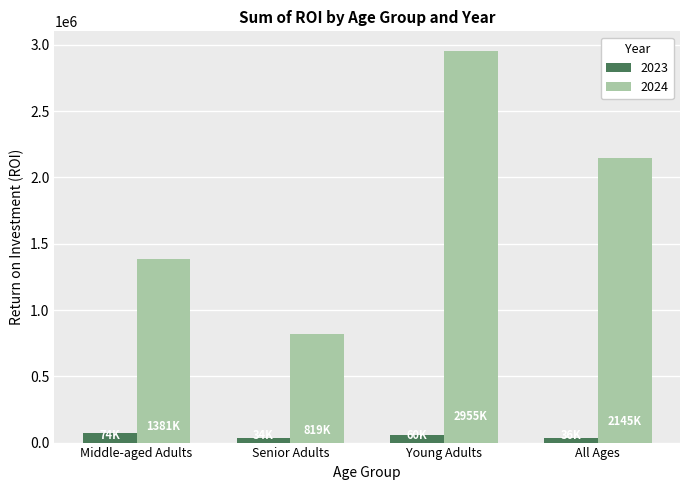

Which series changed the most between Middle-aged Adults and Young Adults?

2024